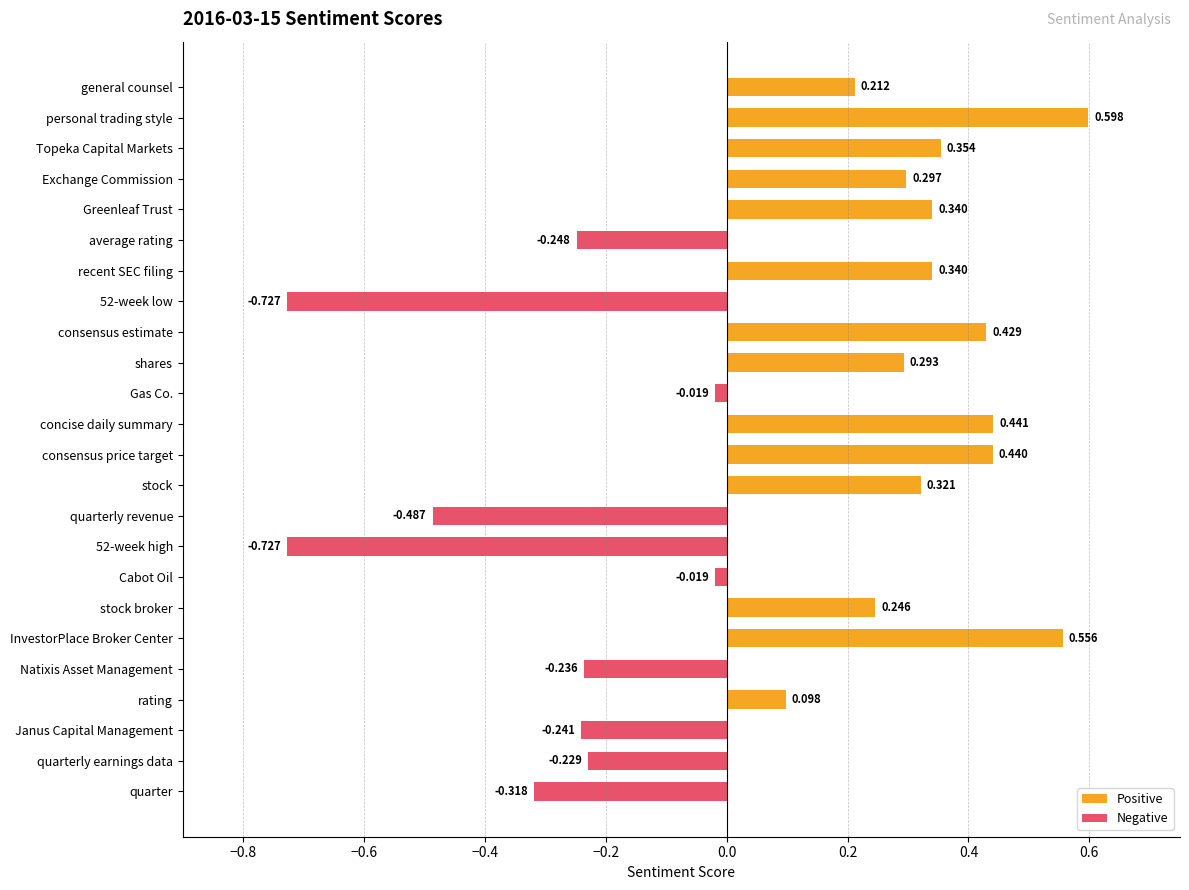

Which has a higher value, Greenleaf Trust or stock?

Greenleaf Trust